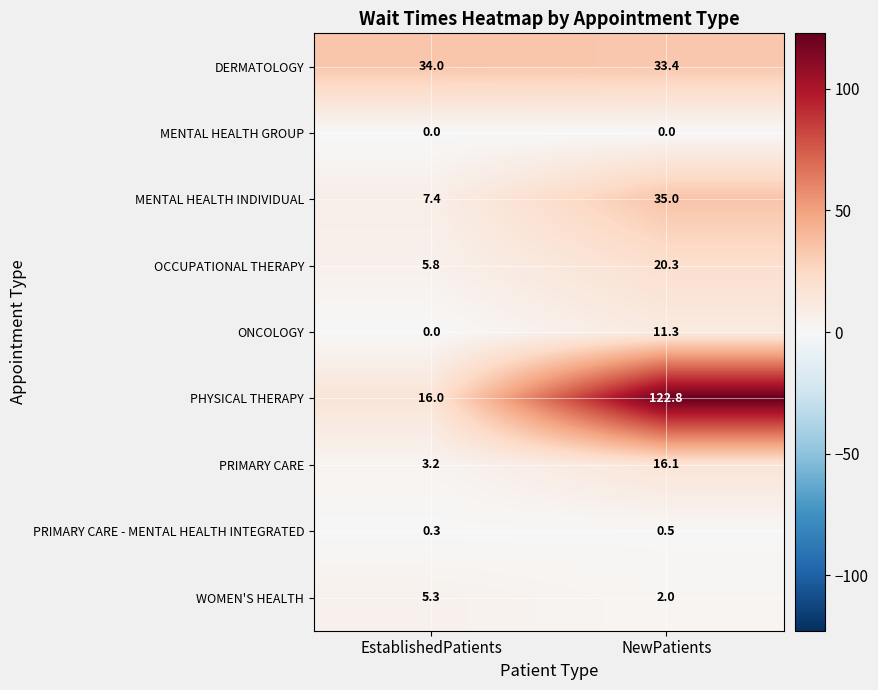

Which series has the largest total across all categories?

PHYSICAL THERAPY